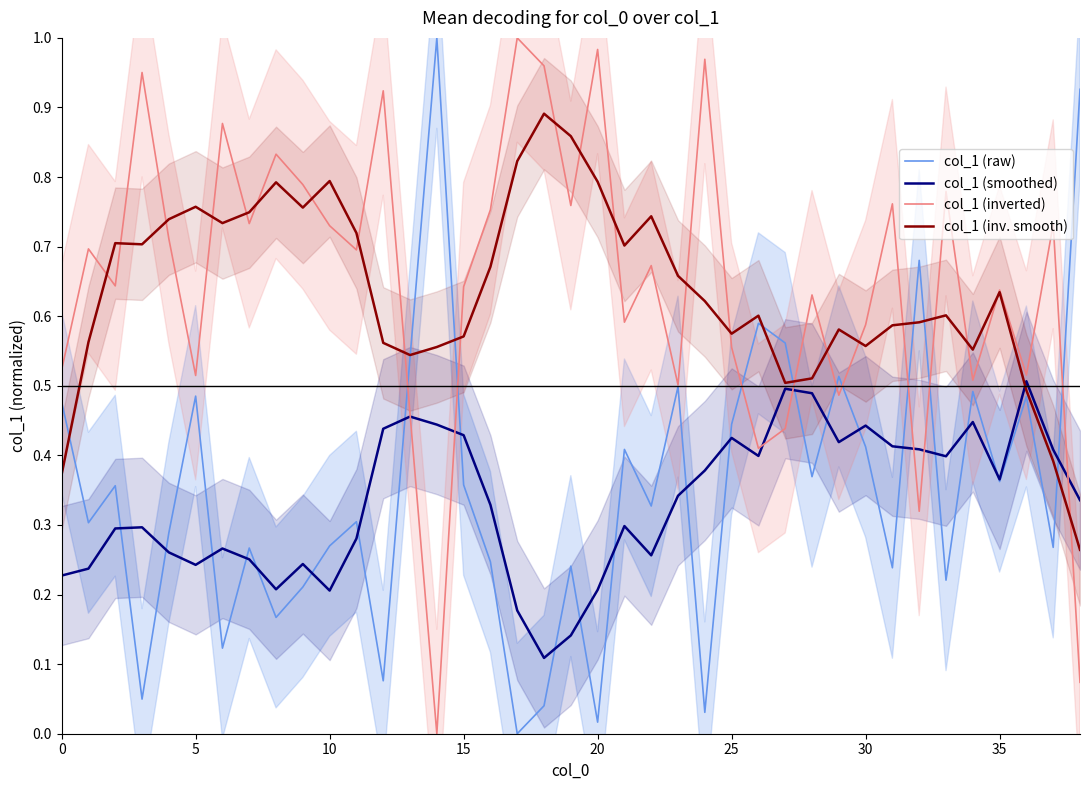

True or false: col_1 (smoothed) has a value of 0.2 at 10.

True